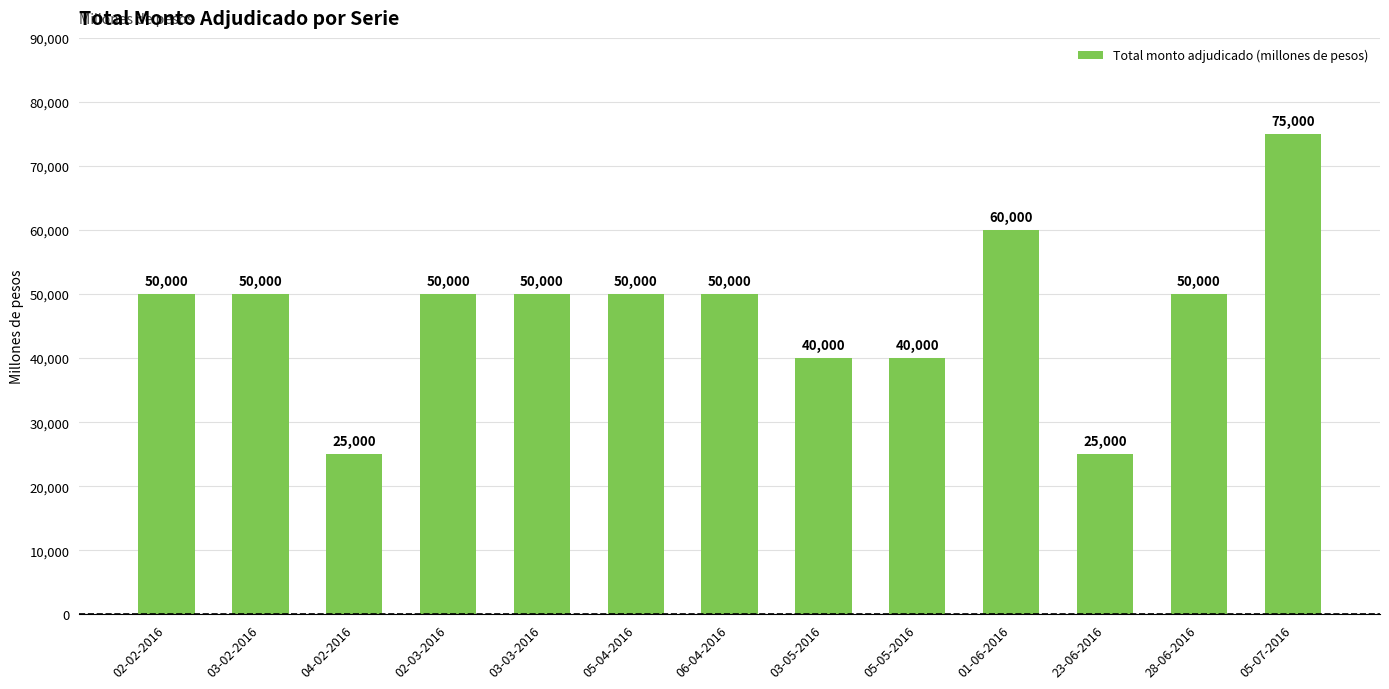

What is the label of the 6th bar from the right?

03-05-2016